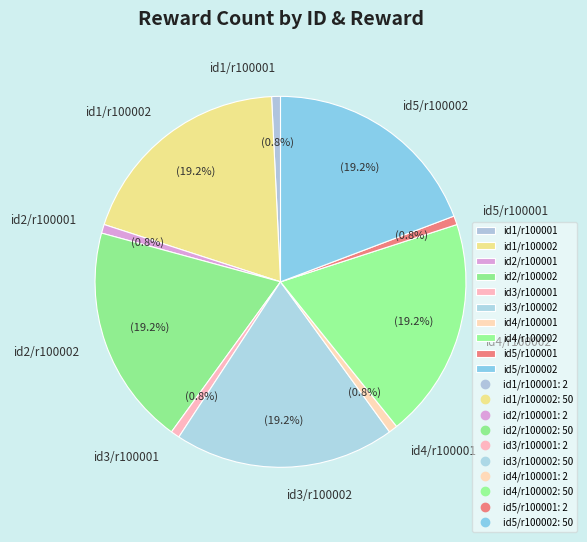

What portion of the pie excludes id2/r100001?

99.2%